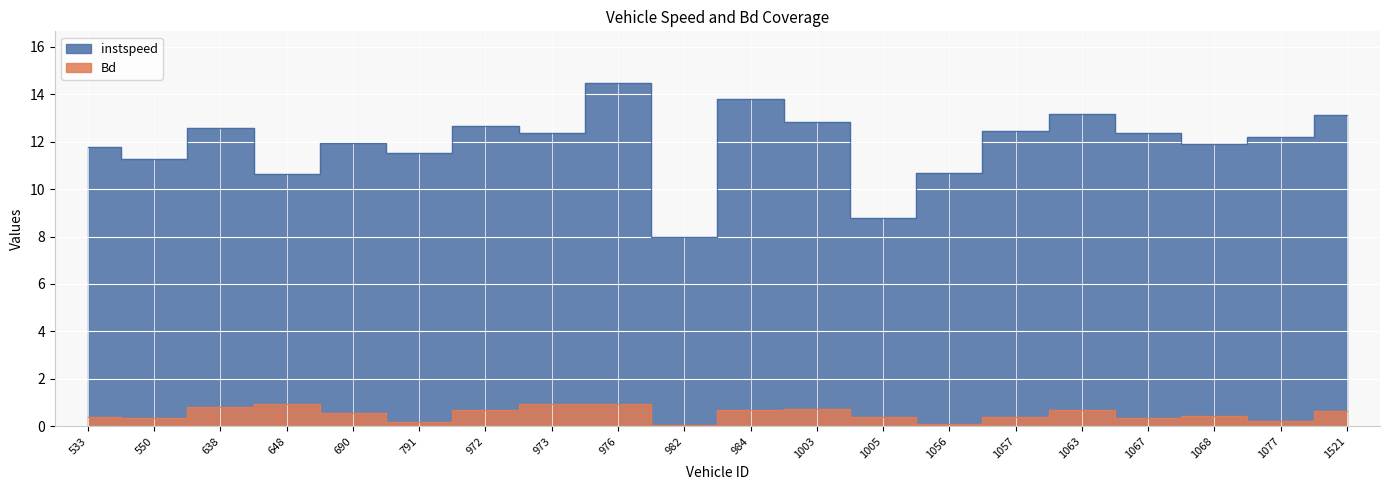

What is the minimum value for instspeed?

8.0